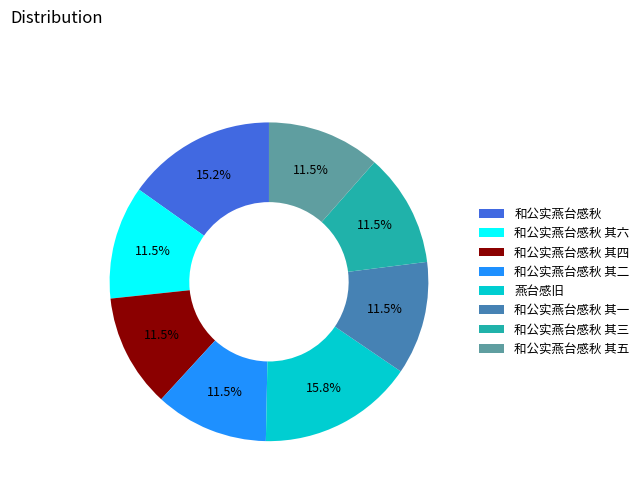

What is the ratio of the value at 和公实燕台感秋 to the value at 和公实燕台感秋 其二?

1.3